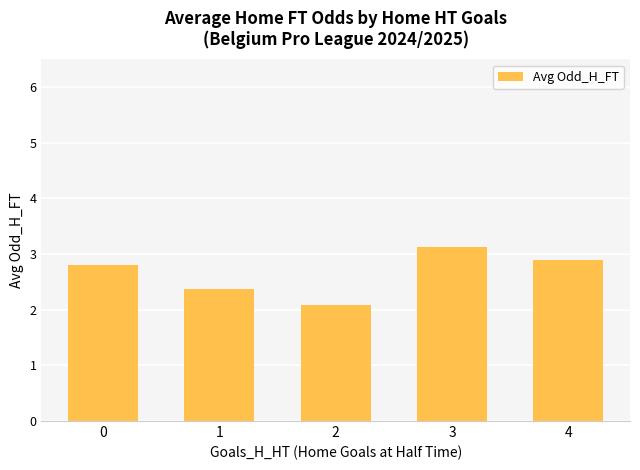

How many categories are shown in the chart?

5